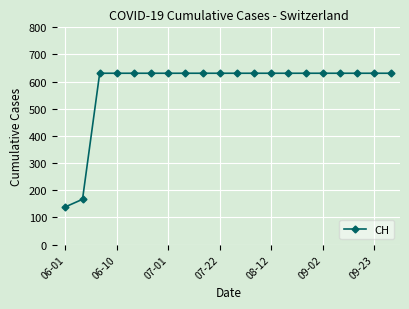

What is the difference between the second highest and minimum values?

492